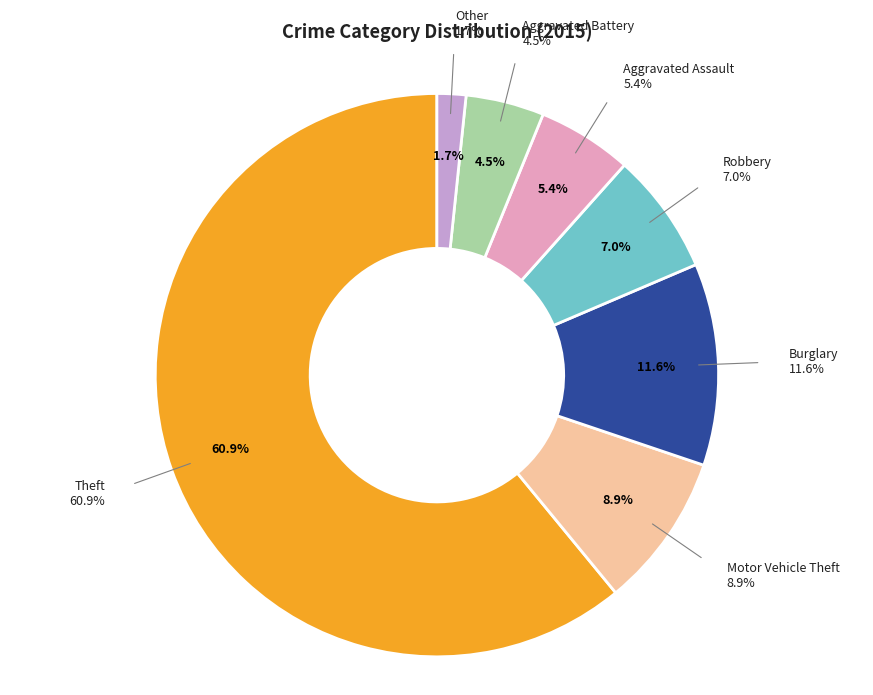

To the nearest percent, what is the combined percentage of Burglary and Other?

13%